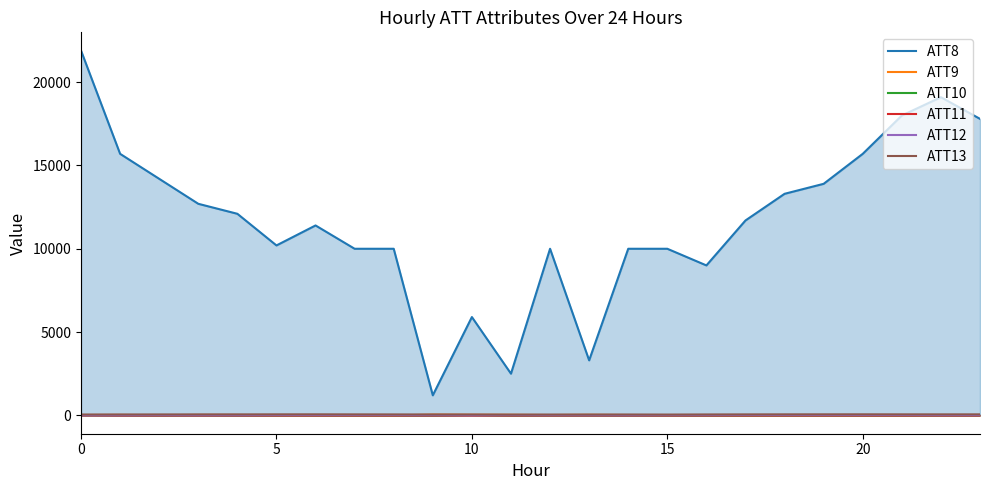

What is the value of the ATT9 point at the 5th from the left?

20.6